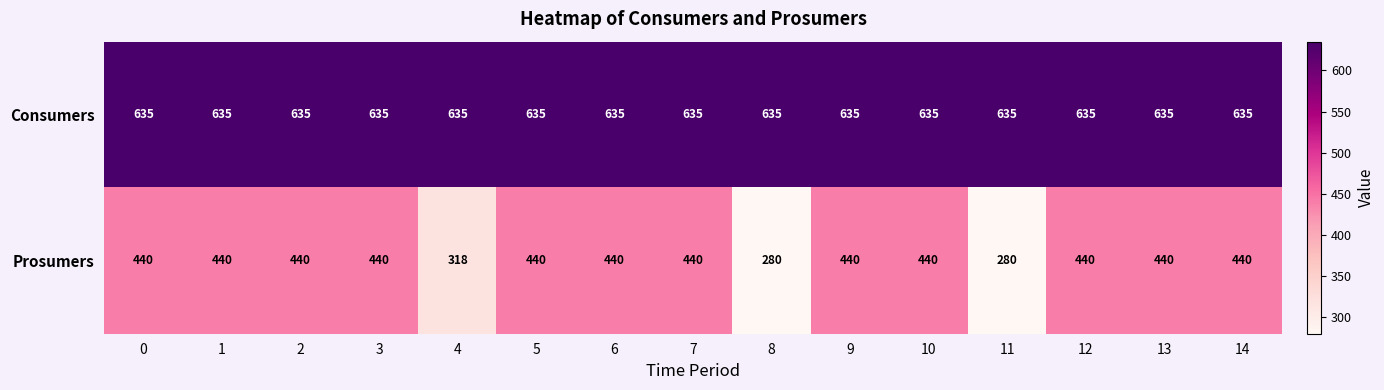

What is the difference between the highest and lowest values at 12?

195